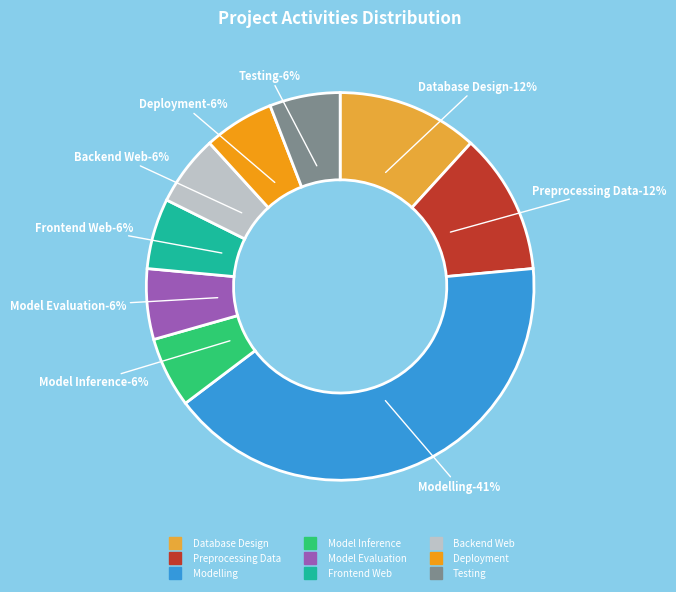

What is the smallest slice in the pie chart?

Model Inference